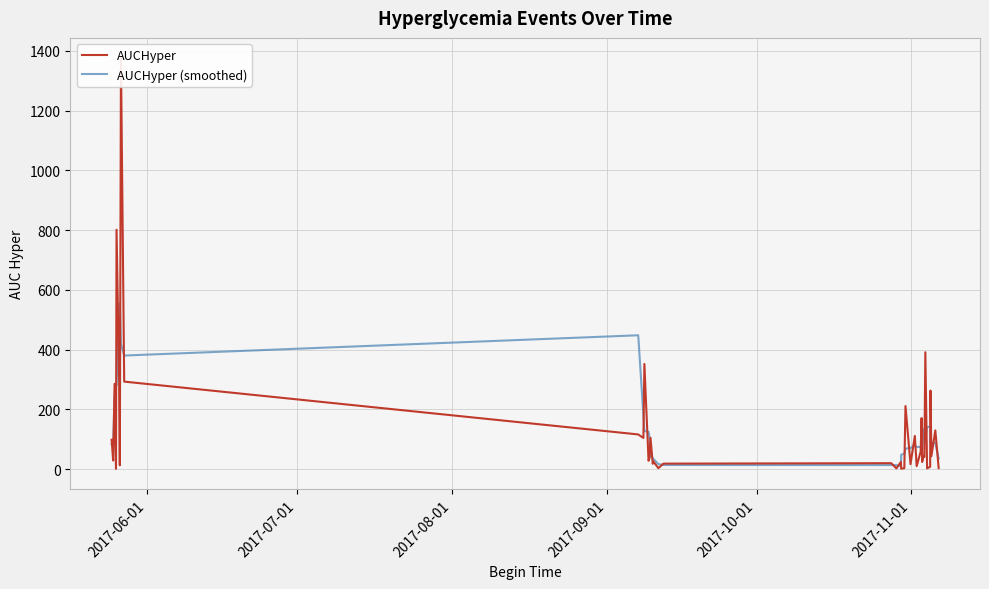

What is the highest value of the AUCHyper (smoothed) series?

555.7